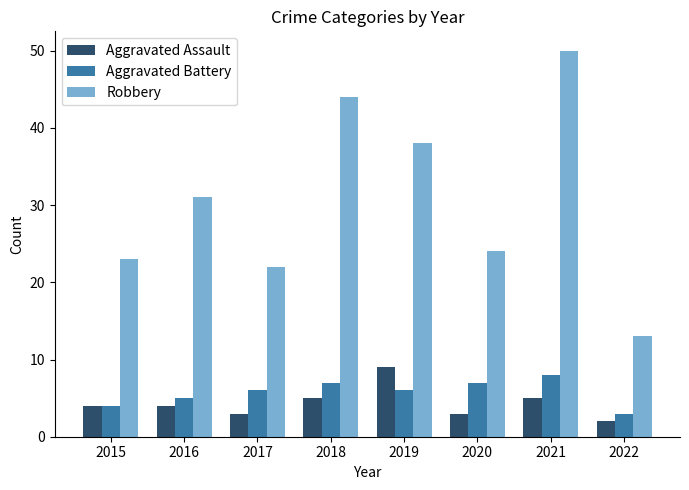

Does the chart contain any negative values?

No